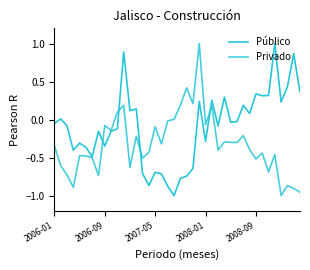

Does the chart have visible grid lines?

No